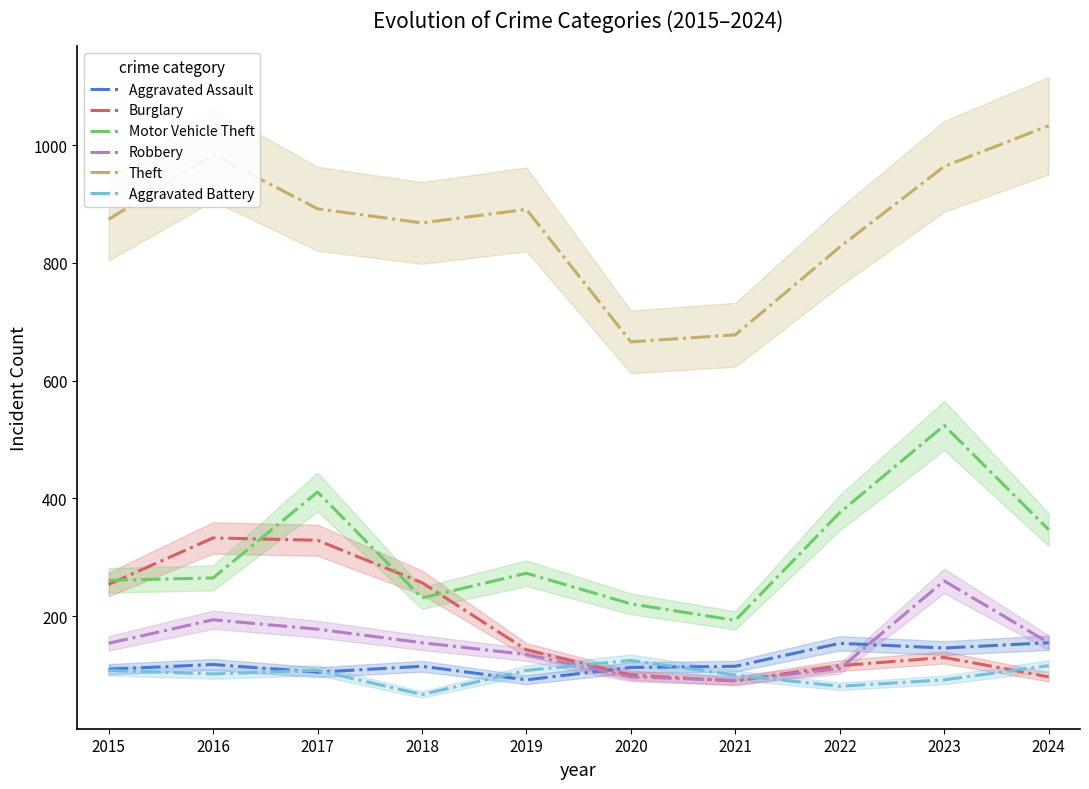

Reading right to left, extract all data points from this chart.

Aggravated Assault: 2024=155	2023=146	2022=154	2021=115	2020=113	2019=92	2018=115	2017=105	2016=118	2015=110
Burglary: 2024=97	2023=130	2022=116	2021=90	2020=100	2019=143	2018=257	2017=329	2016=333	2015=254
Motor Vehicle Theft: 2024=347	2023=524	2022=376	2021=193	2020=221	2019=273	2018=231	2017=411	2016=265	2015=261
Robbery: 2024=155	2023=260	2022=111	2021=91	2020=97	2019=135	2018=155	2017=178	2016=194	2015=154
Theft: 2024=1033	2023=964	2022=827	2021=678	2020=666	2019=891	2018=868	2017=892	2016=984	2015=874
Aggravated Battery: 2024=116	2023=92	2022=81	2021=100	2020=125	2019=108	2018=67	2017=108	2016=102	2015=108